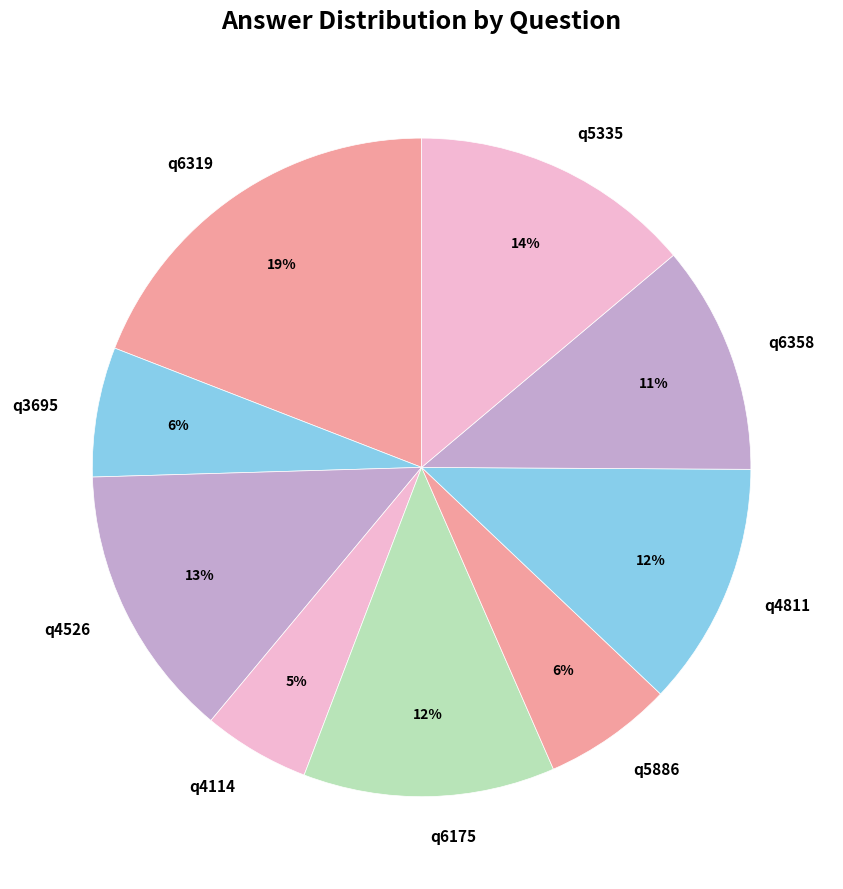

Do q6358 and q6175 together represent more than half of the pie?

No